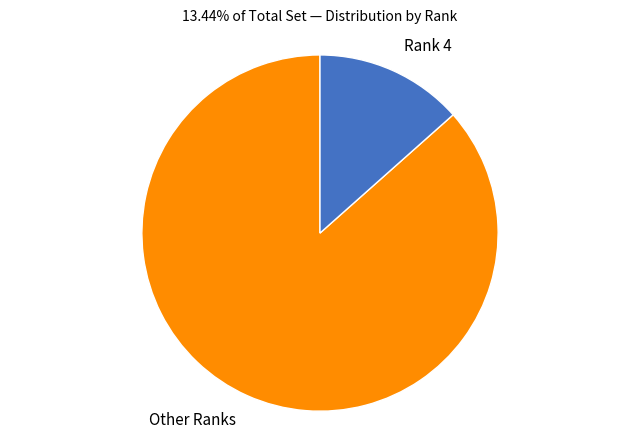

How many slices are in this pie chart?

2